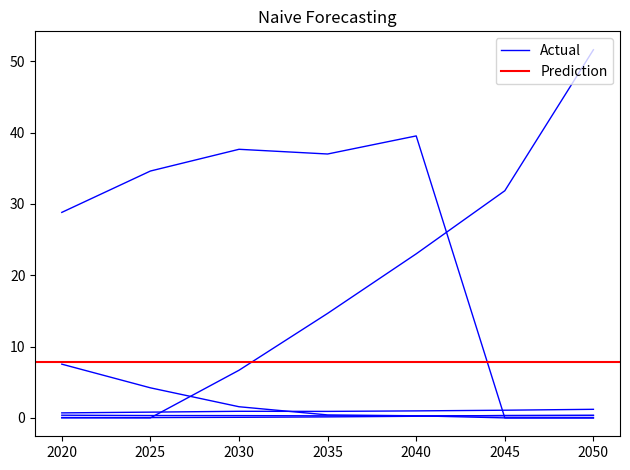

Read the Emissions|CO2|Power (estimated) Coal value at 2030.

1.6